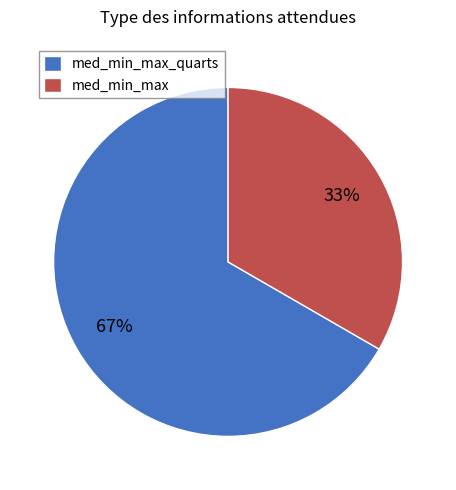

To the nearest percent, what is the combined percentage of med_min_max and med_min_max_quarts?

100%